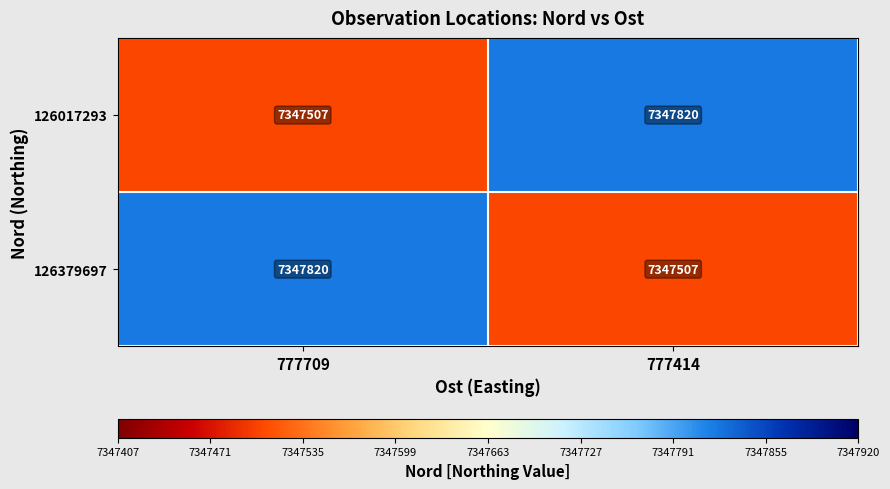

The value of 126379697 at 777709 is 7347820. True or false?

True